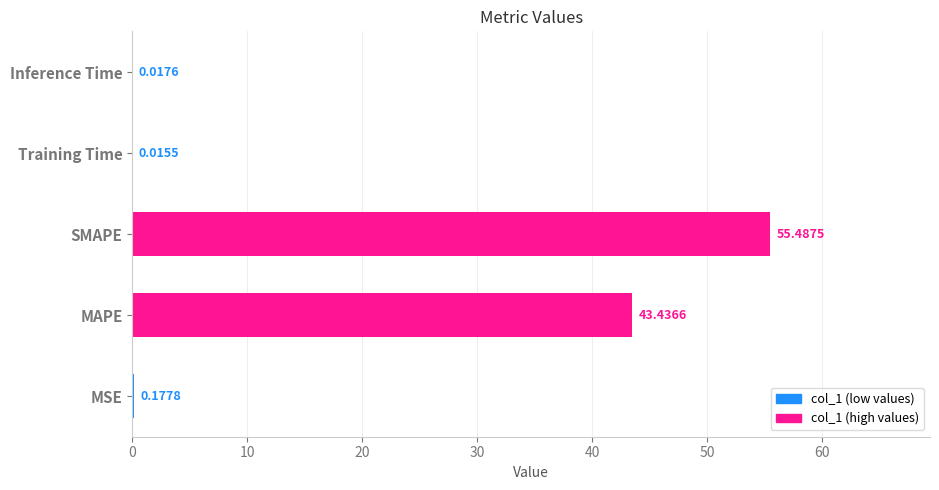

At which label is the value closest to 27?

MAPE